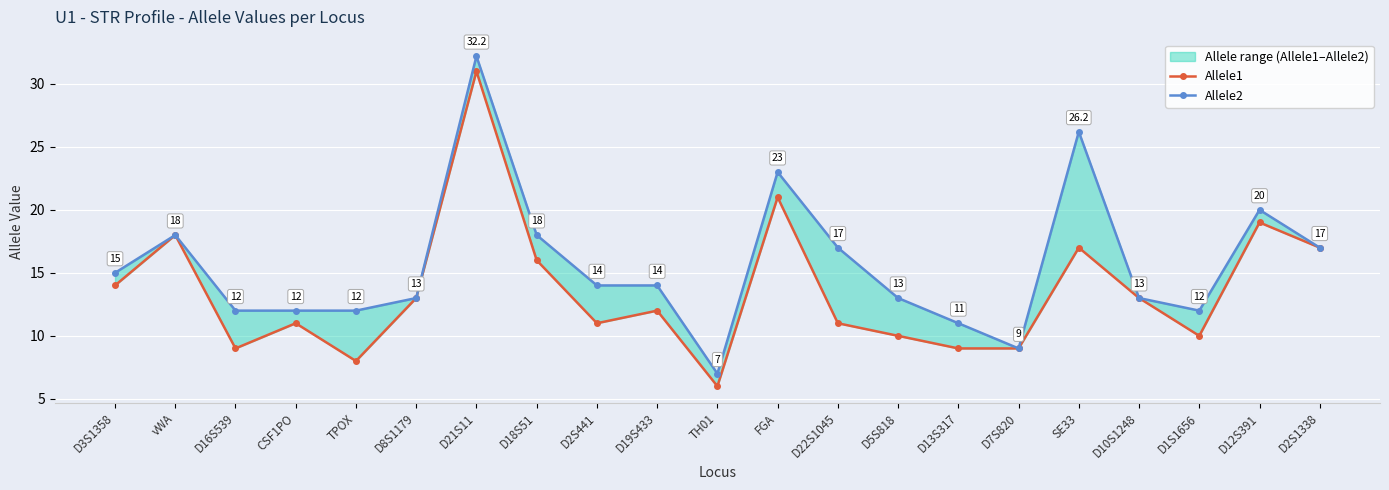

At which category is the sum across all series the highest?

D21S11